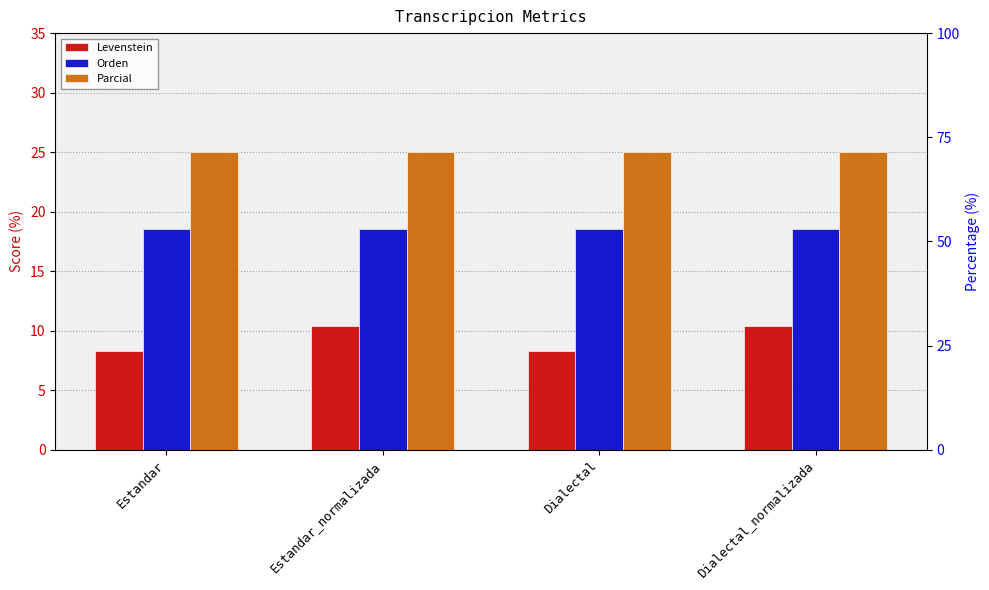

List the series in order of their overall mean, lowest first.

Levenstein, Orden, Parcial